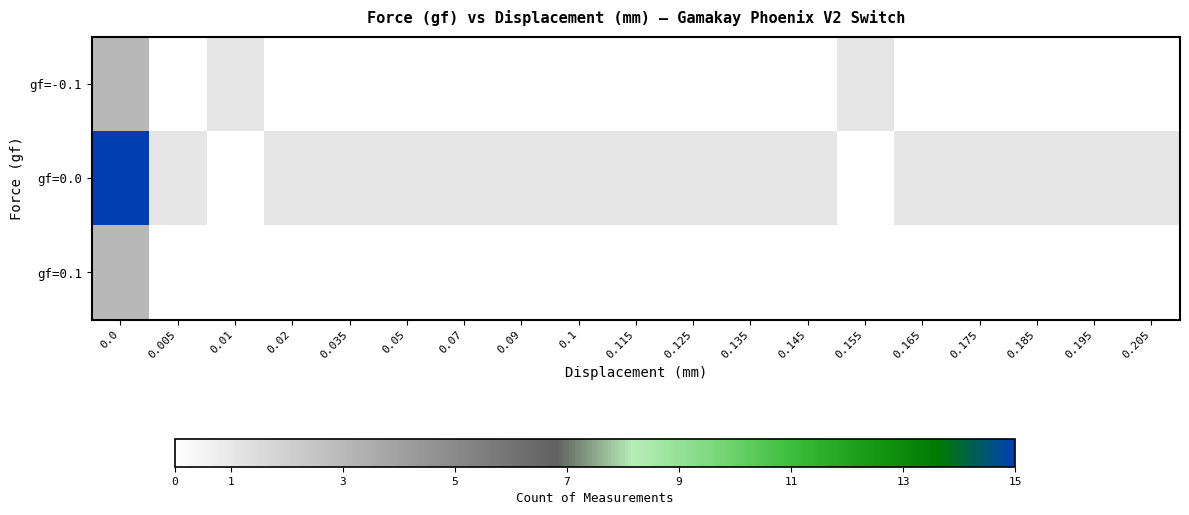

At 0.035, list the series in order from largest to smallest.

gf=0.0, gf=-0.1, gf=0.1